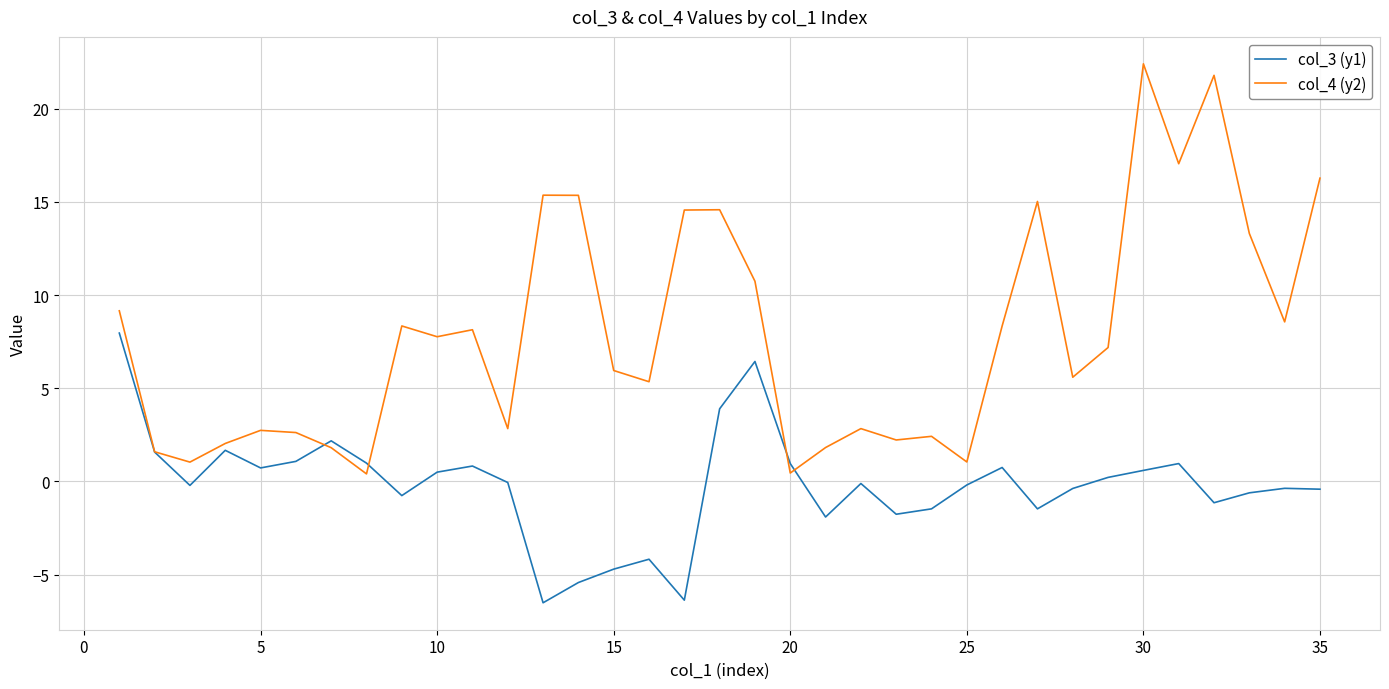

Which series has the largest total across all categories?

col_4 (y2)